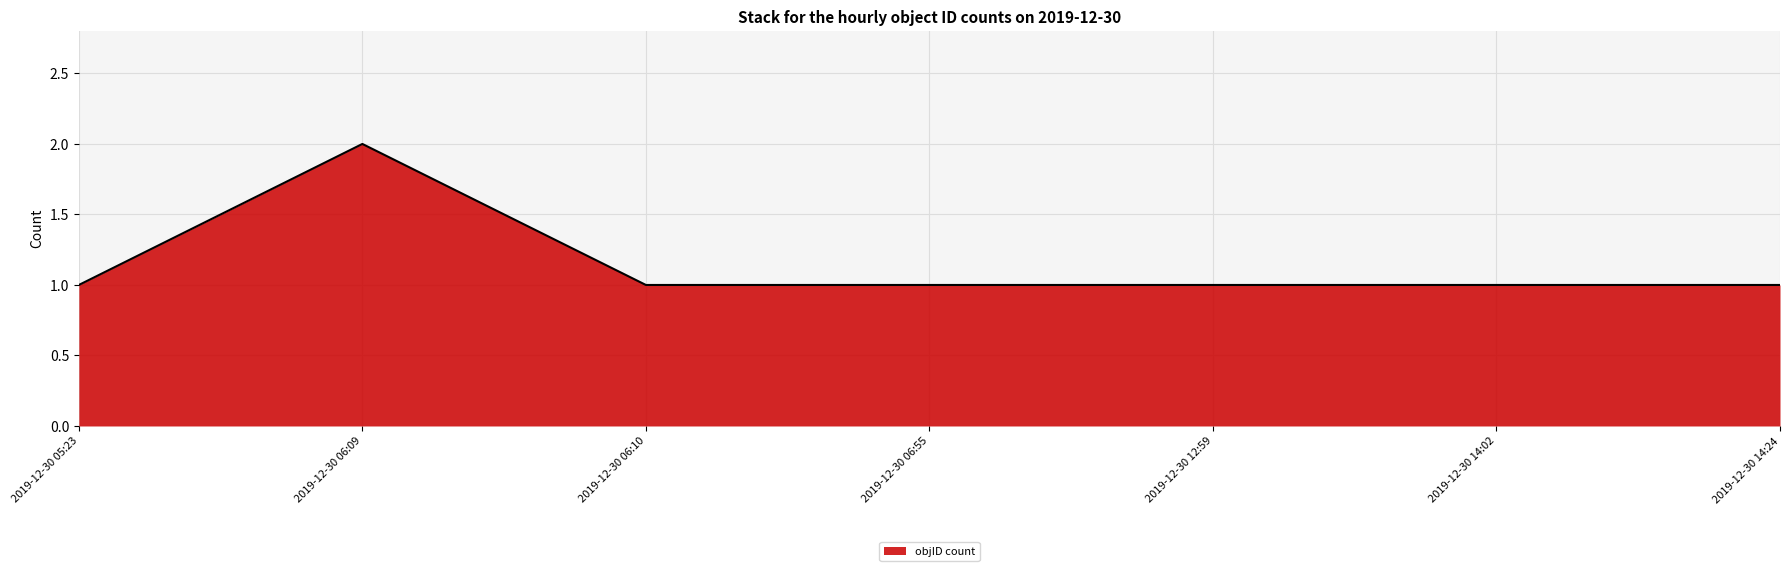

Where is the first local maximum?

2019-12-30 06:09